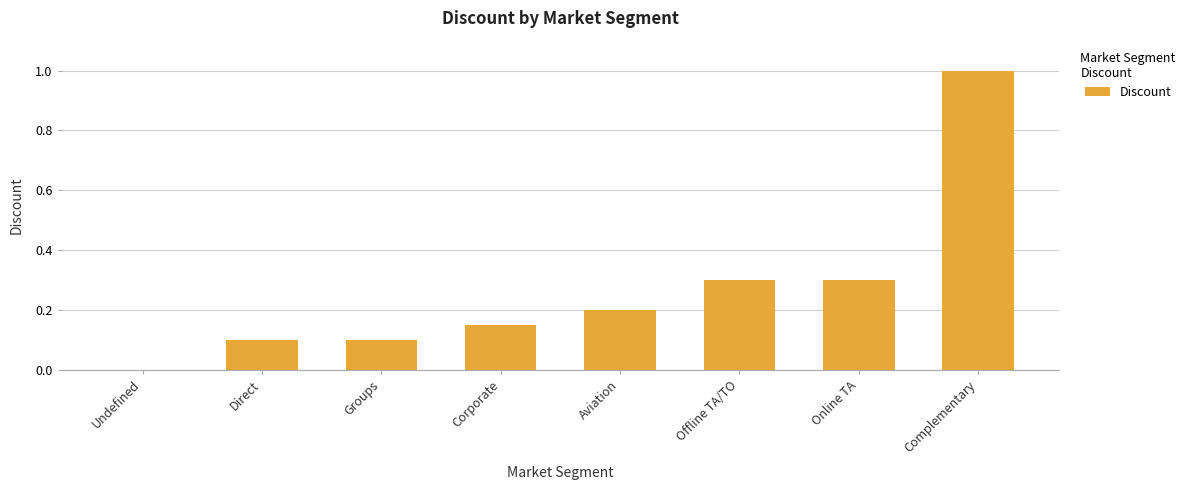

What is the sum of the values at Offline TA/TO and Undefined?

0.3